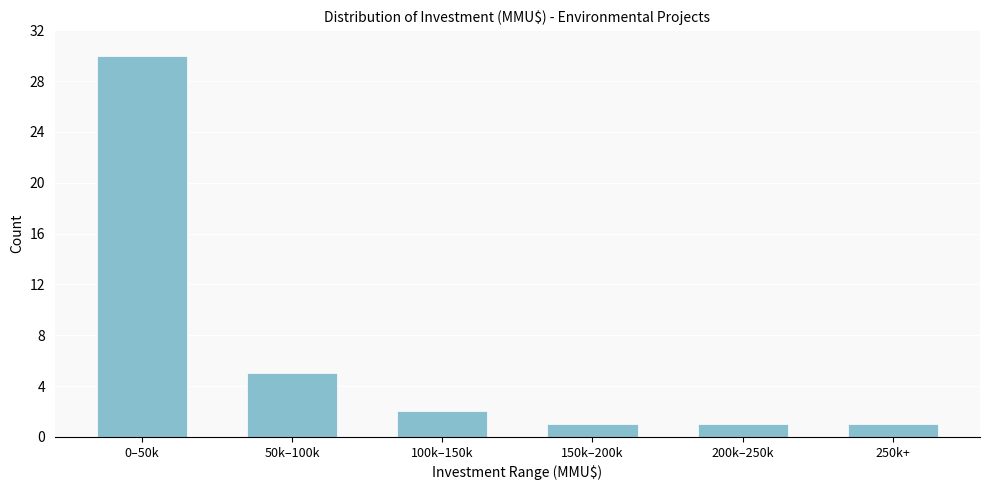

Reading left to right, transcribe all the data shown in this chart.

0–50k=30	50k–100k=5	100k–150k=2	150k–200k=1	200k–250k=1	250k+=1